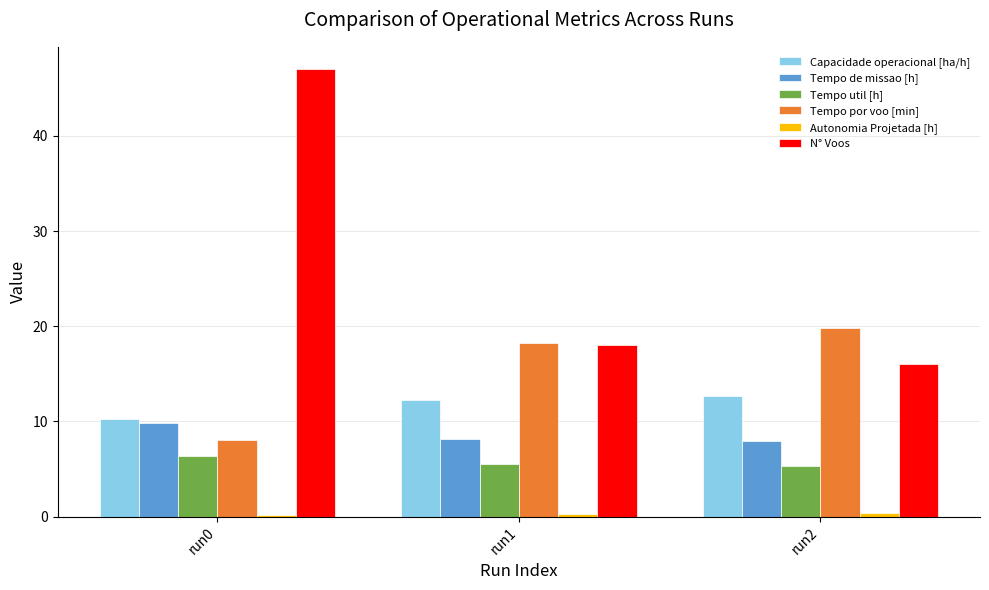

What is the spread (max minus min) of values at run1?

18.0